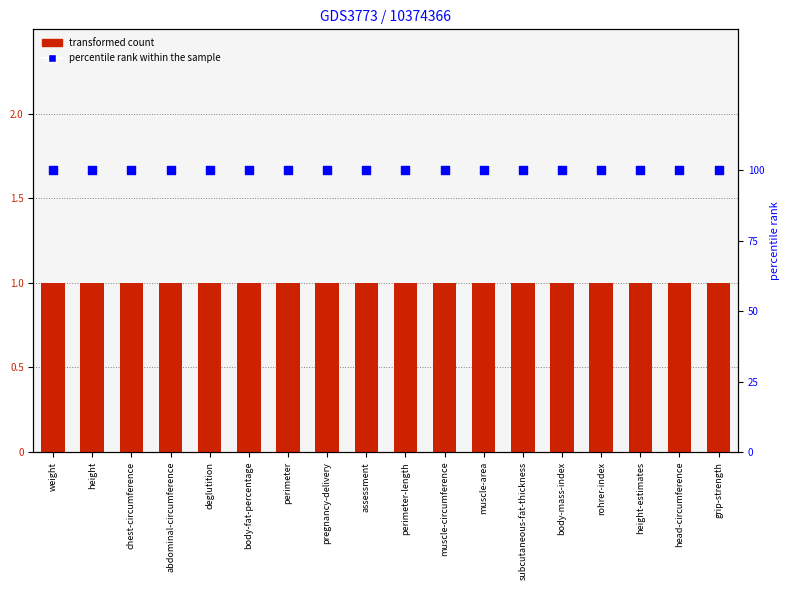

What is the total value across all series at grip-strength?

101